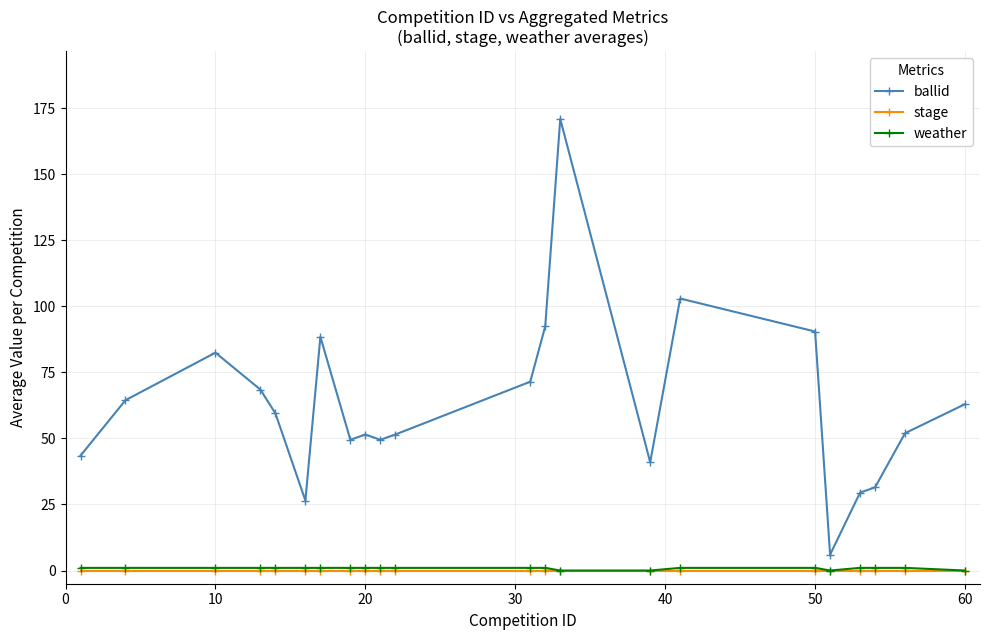

What is the difference between the maximum and minimum values in the ballid series?

165.0